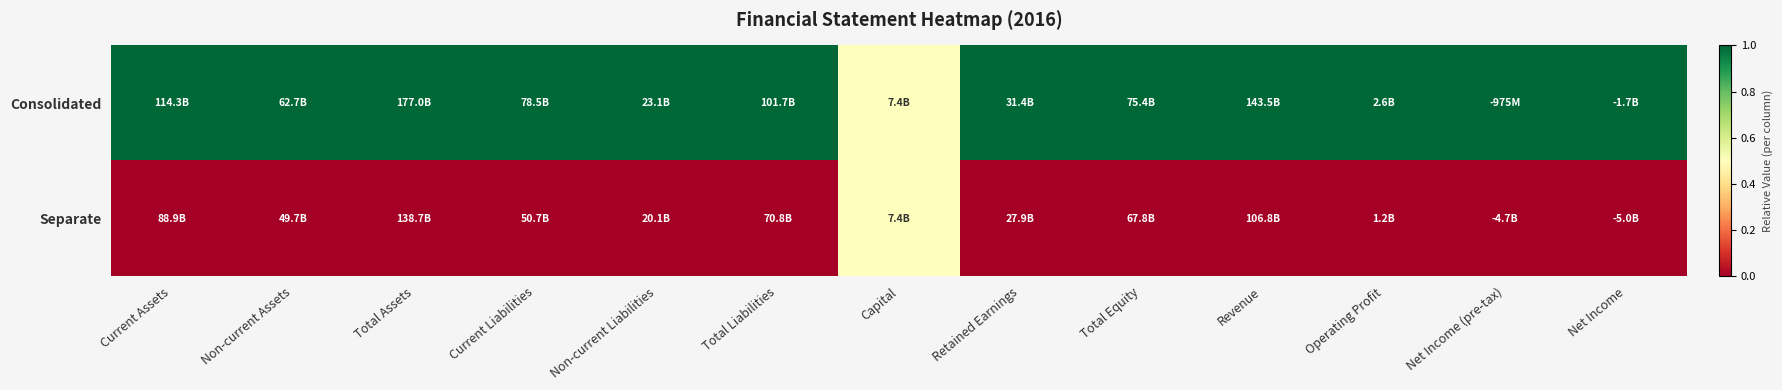

Reading left to right, extract all data points from this chart.

Consolidated: Current Assets=1.0	Non-current Assets=1.0	Total Assets=1.0	Current Liabilities=1.0	Non-current Liabilities=1.0	Total Liabilities=1.0	Capital=0.5	Retained Earnings=1.0	Total Equity=1.0	Revenue=1.0	Operating Profit=1.0	Net Income (pre-tax)=1.0	Net Income=1.0
Separate: Current Assets=0.0	Non-current Assets=0.0	Total Assets=0.0	Current Liabilities=0.0	Non-current Liabilities=0.0	Total Liabilities=0.0	Capital=0.5	Retained Earnings=0.0	Total Equity=0.0	Revenue=0.0	Operating Profit=0.0	Net Income (pre-tax)=0.0	Net Income=0.0